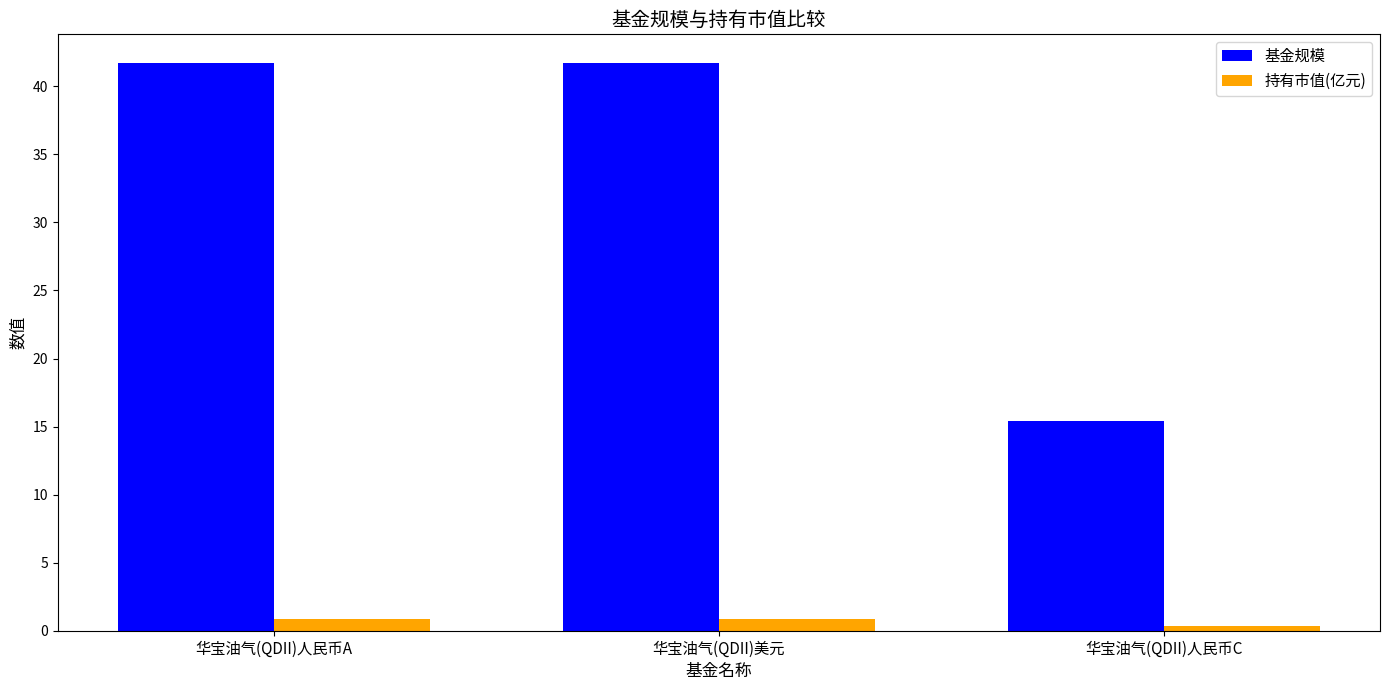

Is the value of 基金规模 at 华宝油气(QDII)人民币A greater than the value of 持有市值(亿元) at 华宝油气(QDII)美元?

Yes